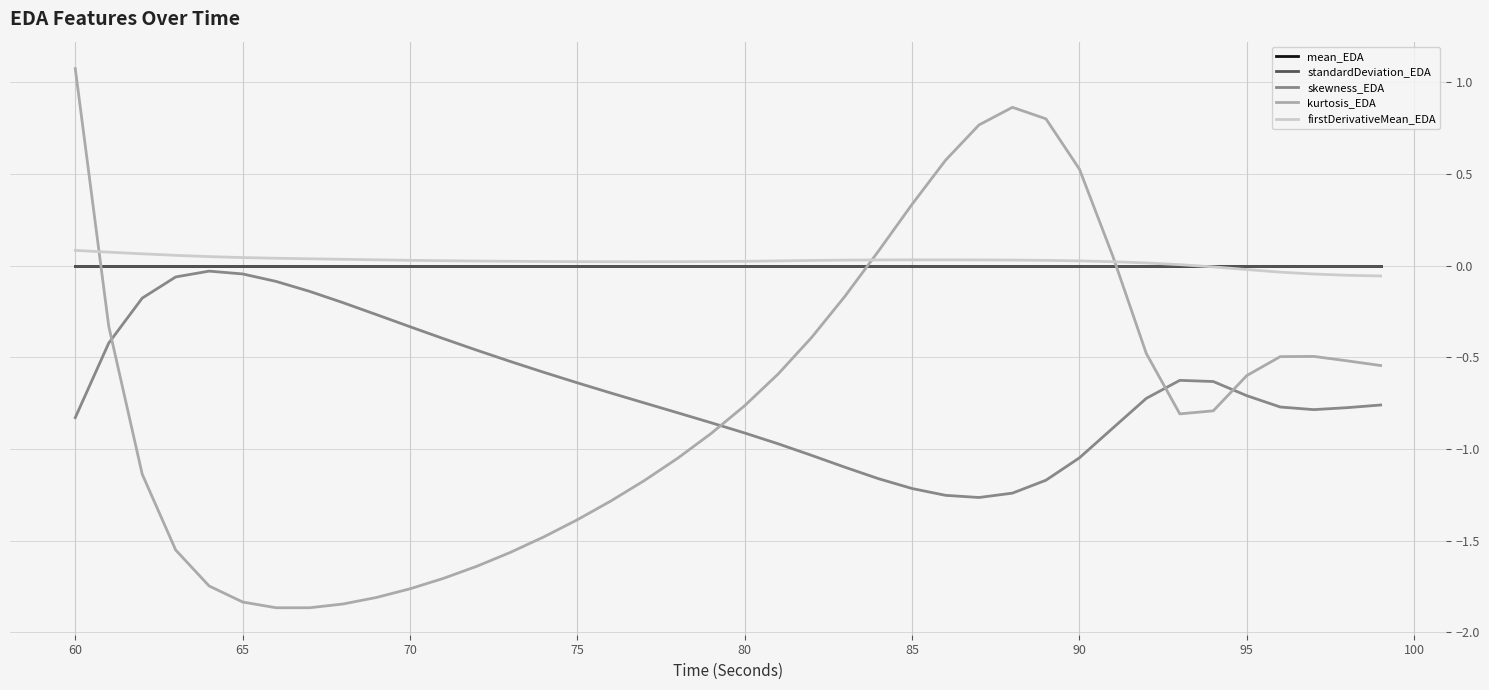

Which series has the largest range (max minus min)?

kurtosis_EDA